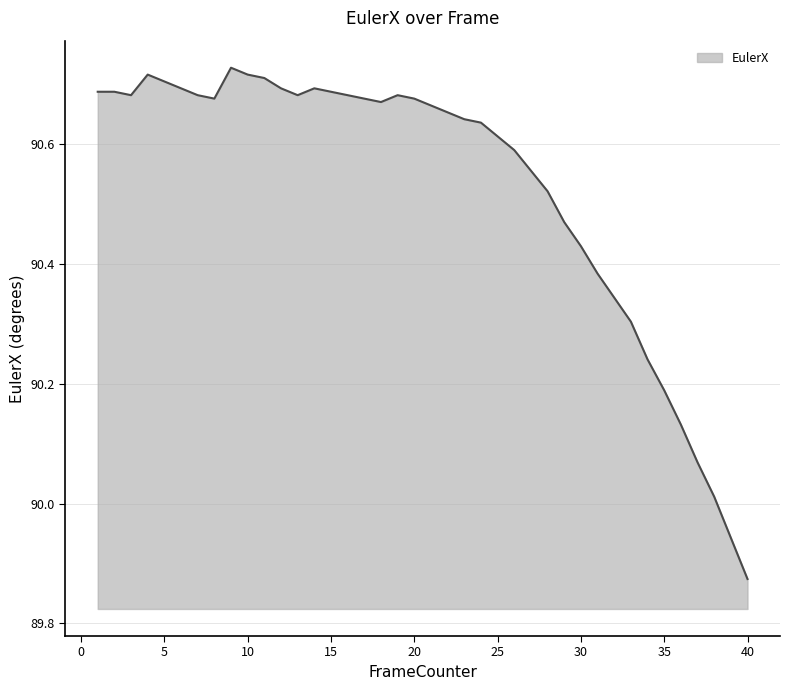

Does the chart display data point markers on the line(s)?

No